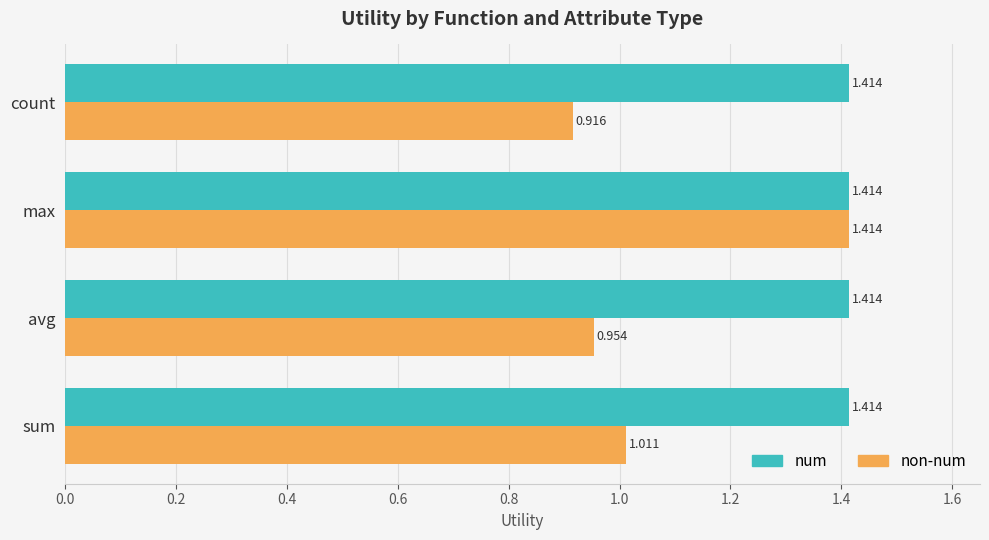

Which category has the lowest value across all series?

count